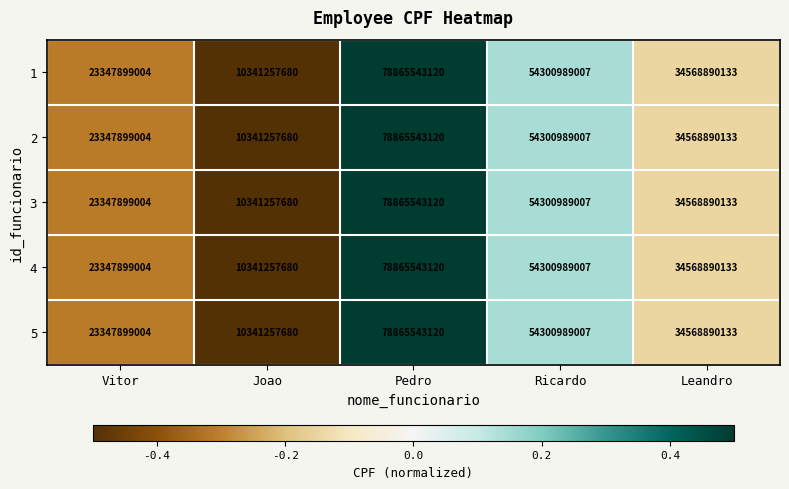

What is the minimum value shown in the chart?

10341257680